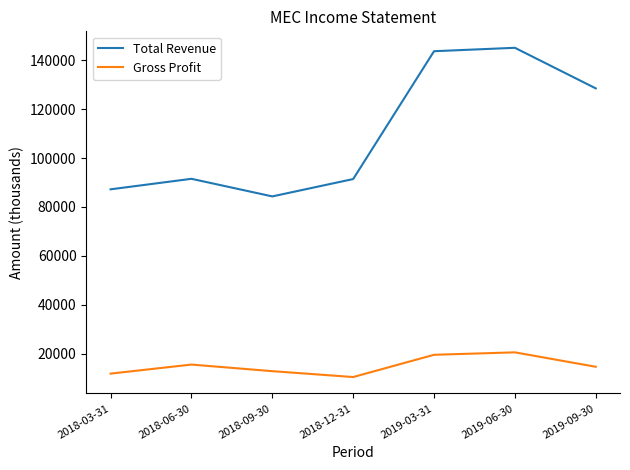

What is the sum of all Gross Profit values?

105100